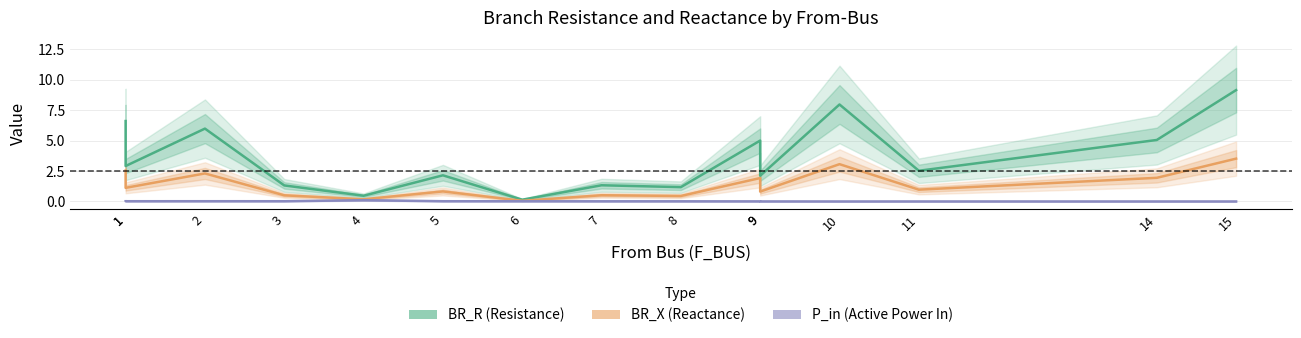

Between 5 and 4, which is larger?

5